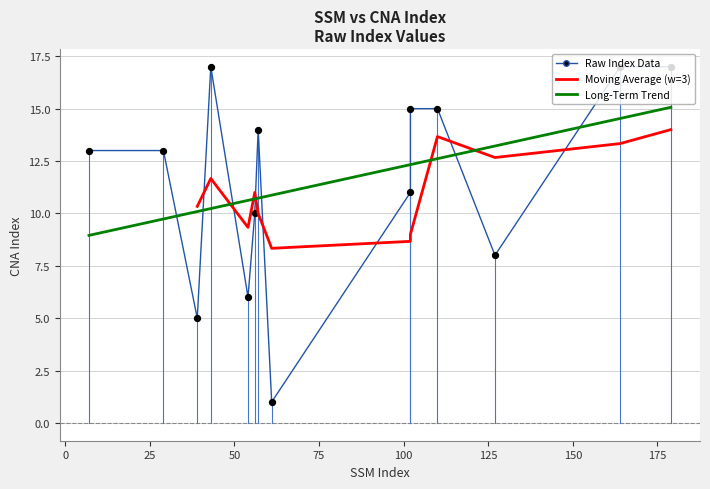

What is the ratio of the value at 127 to the value at 43?

0.5